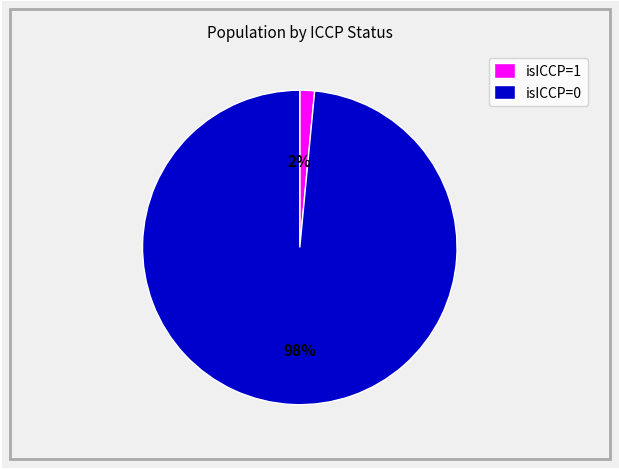

Which has a higher value, isICCP=1 or isICCP=0?

isICCP=0